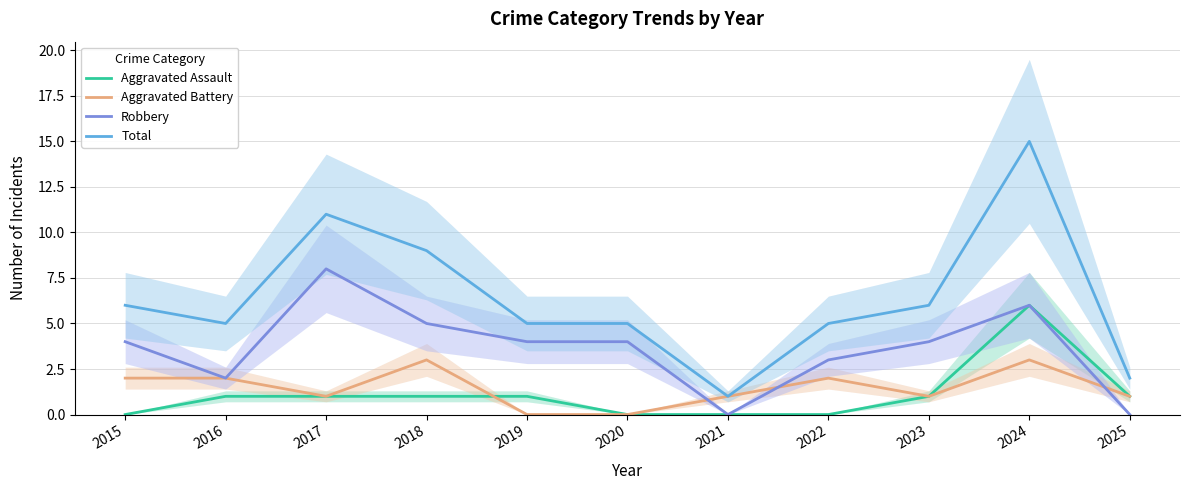

What is the difference between the highest and lowest values at 2020?

5